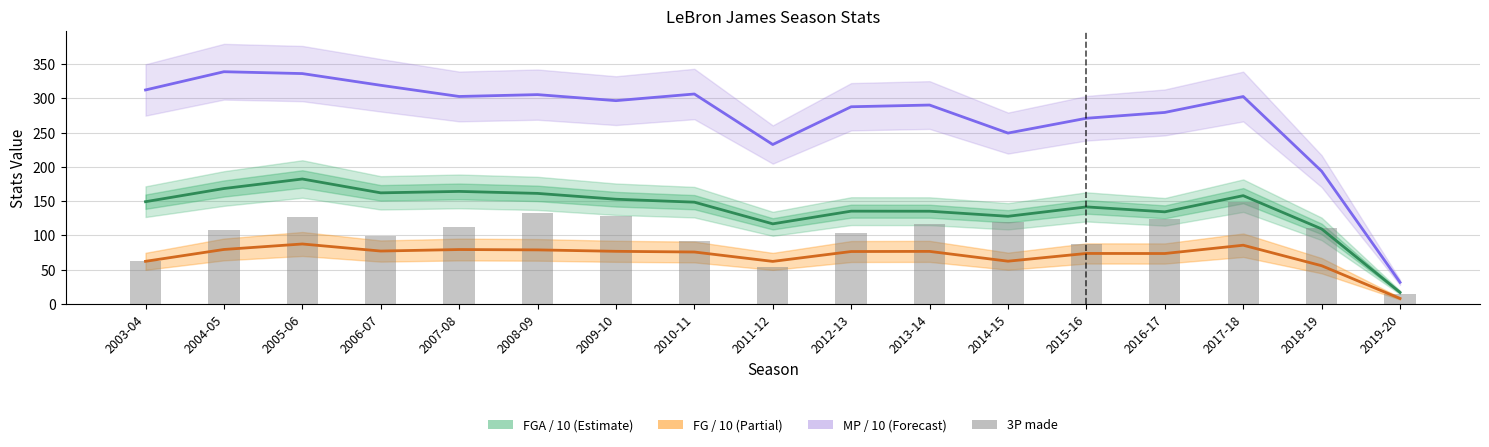

What is the sum of all FG / 10 values?

1191.8